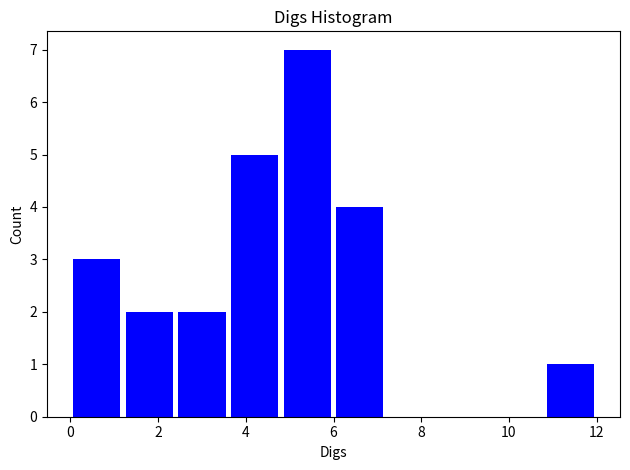

Which range on the x-axis has the tallest bar?

4.8 to 6.0